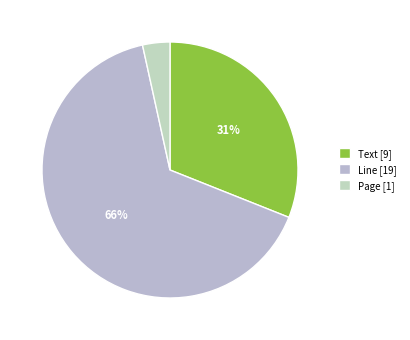

What is the smallest slice in the pie chart?

Page